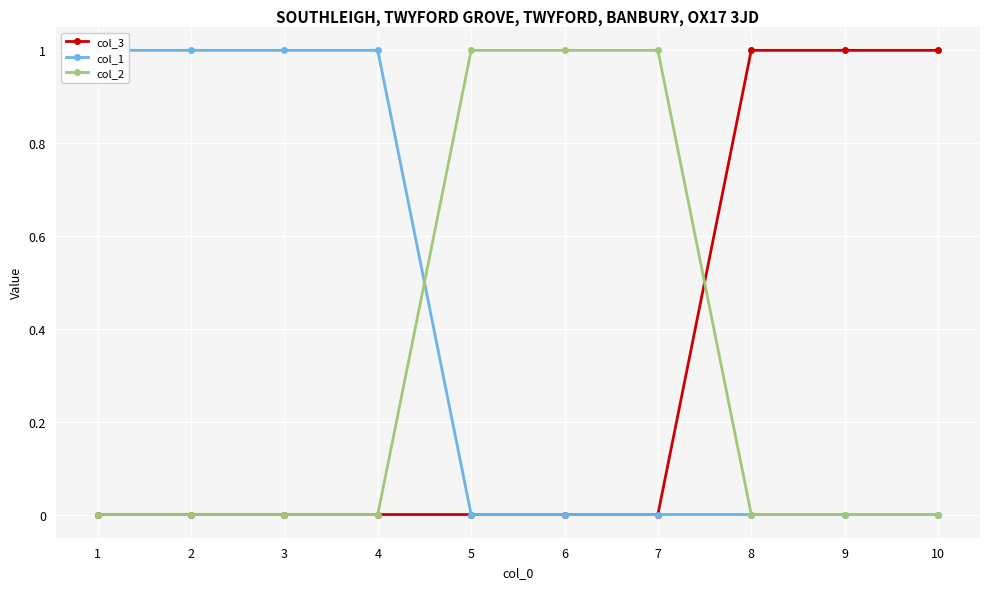

At which label is col_1 closest to 0?

5